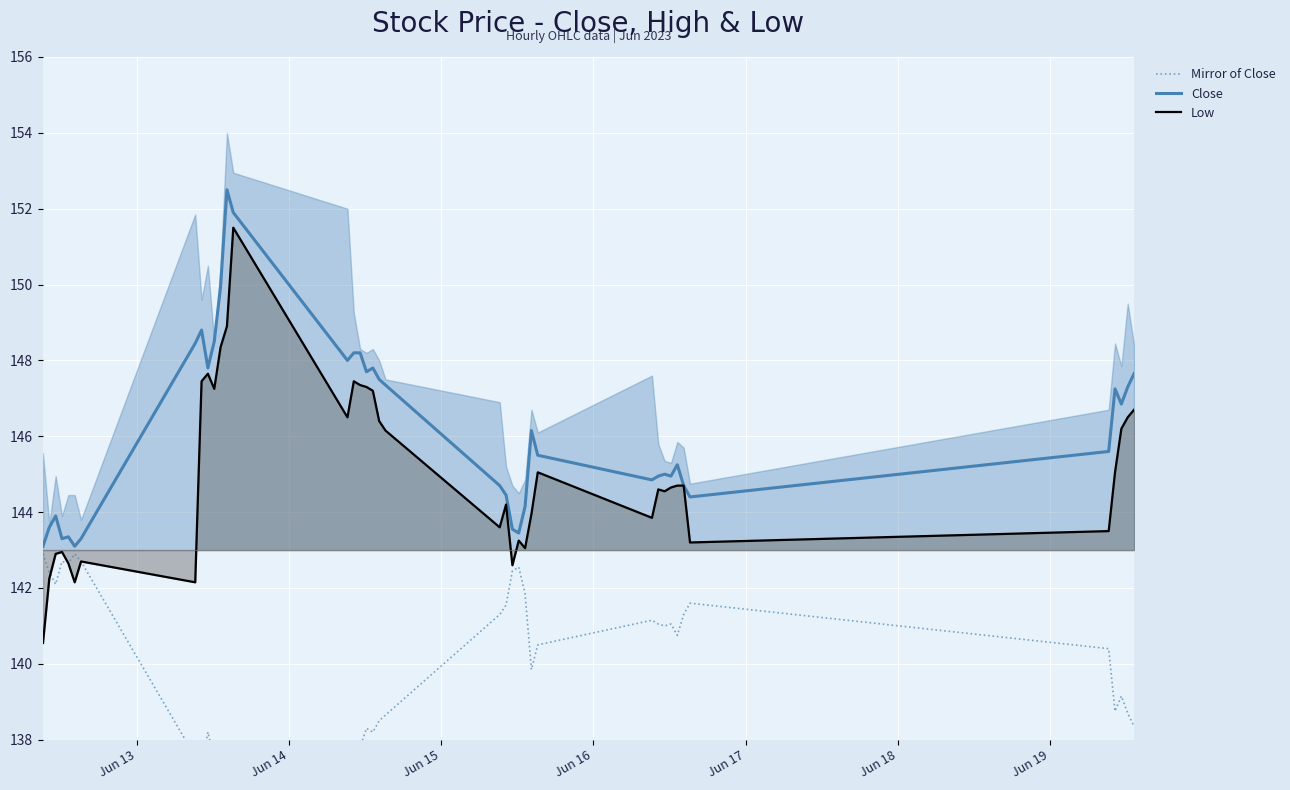

What is the maximum value for Close?

152.5